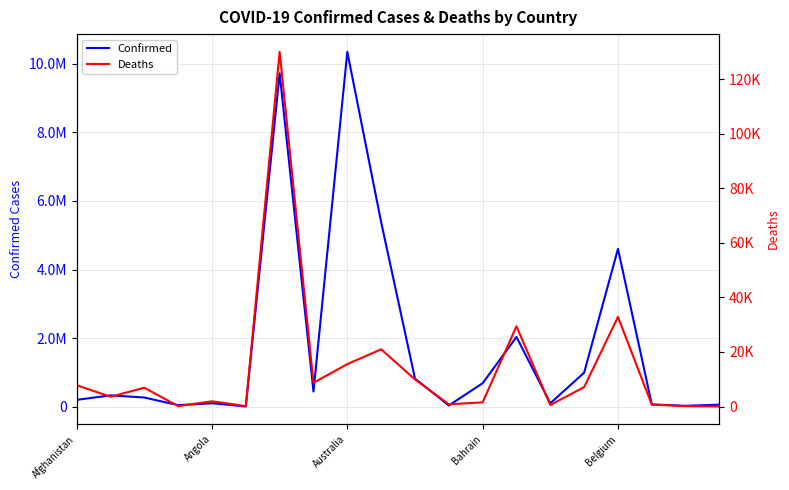

Rank the series by their maximum value, from highest to lowest.

Confirmed, Deaths